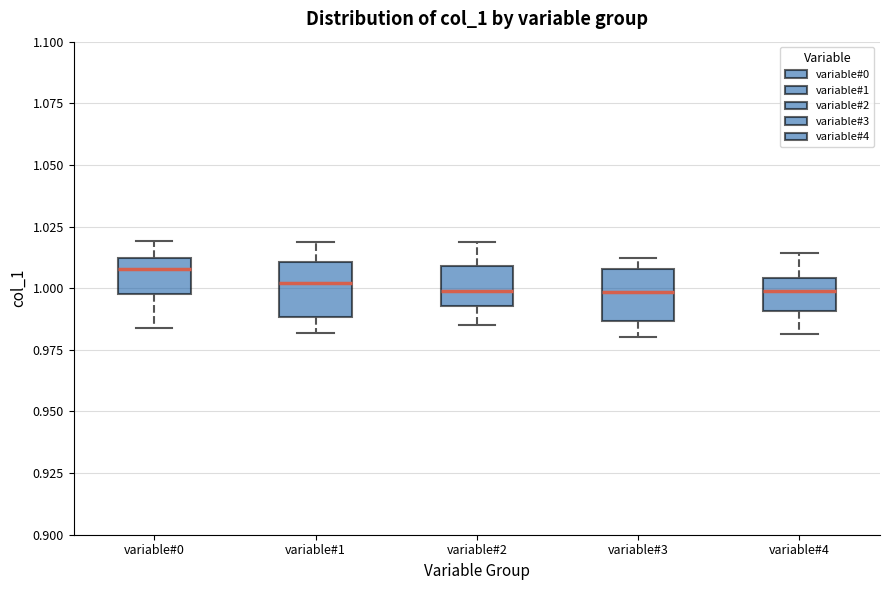

Reading left to right, transcribe this box plot: for each box, give where its median line is, the range the box spans, and where its two whiskers end, as read against the y-axis. The values are not printed on the chart, so give them approximately, as read against the axis.

variable#0: median 1.010 (just below the box's upper edge), box 1.000 to 1.010, whiskers 0.985 to 1.020
variable#1: median 1.000, box 0.990 to 1.010, whiskers 0.980 to 1.020
variable#2: median 1.000, box 0.995 to 1.010, whiskers 0.985 to 1.020
variable#3: median 1.000, box 0.985 to 1.010, whiskers 0.980 to 1.010 (just above the box's upper edge)
variable#4: median 1.000, box 0.990 to 1.005, whiskers 0.980 to 1.015